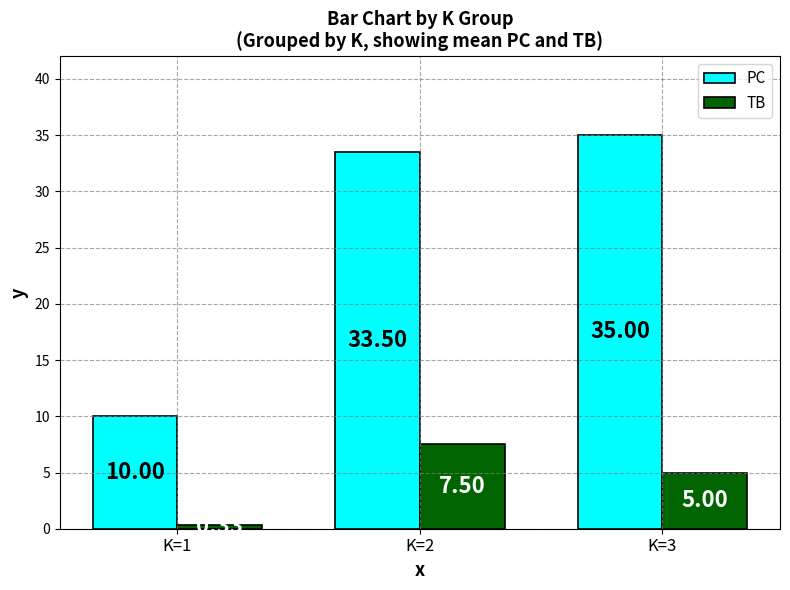

Which series has the largest range (max minus min)?

PC